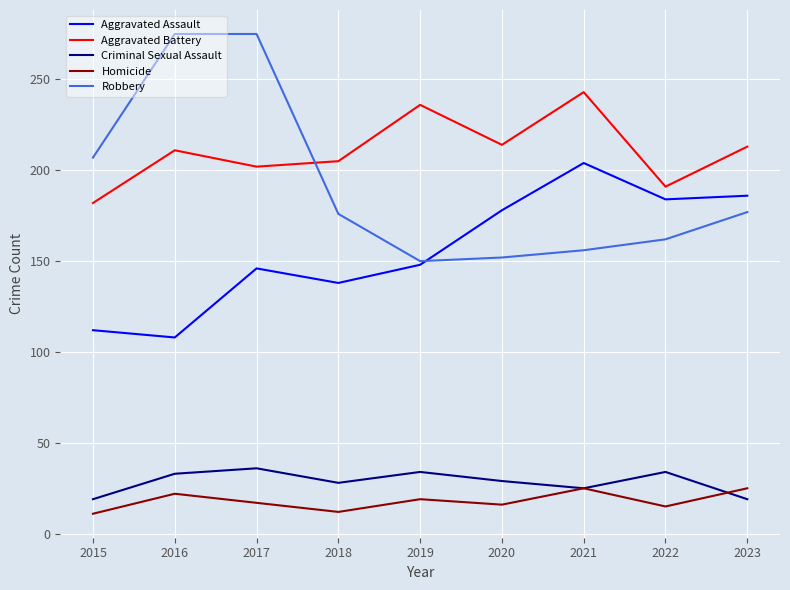

What is the smallest value displayed?

11